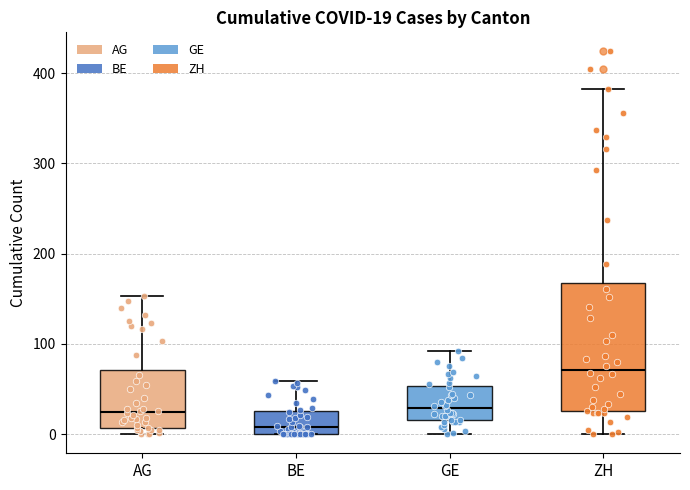

Which box has the highest median line?

ZH